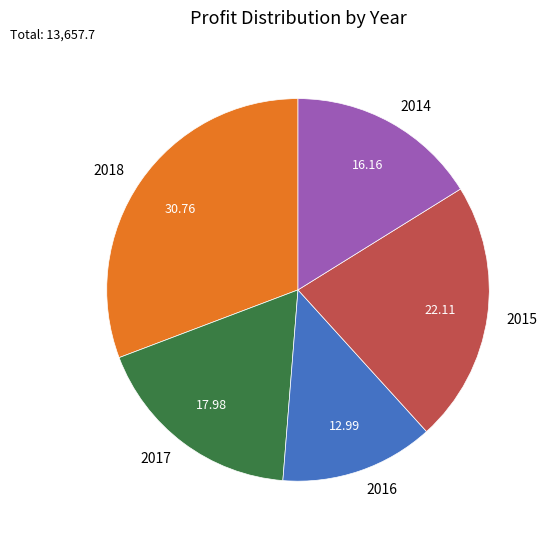

What is the largest slice in the pie chart?

2018